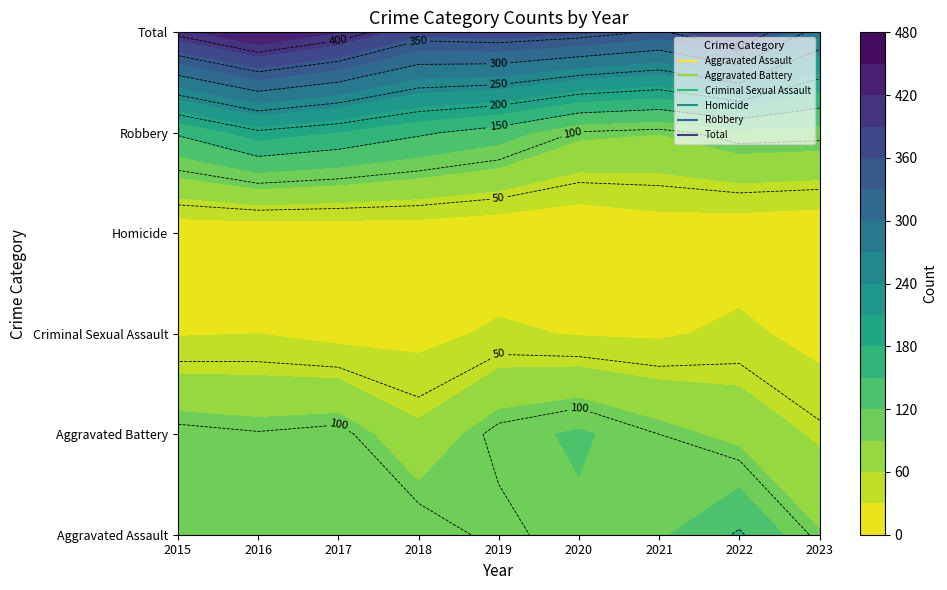

Which series changed the most between 2016 and 2022?

Robbery